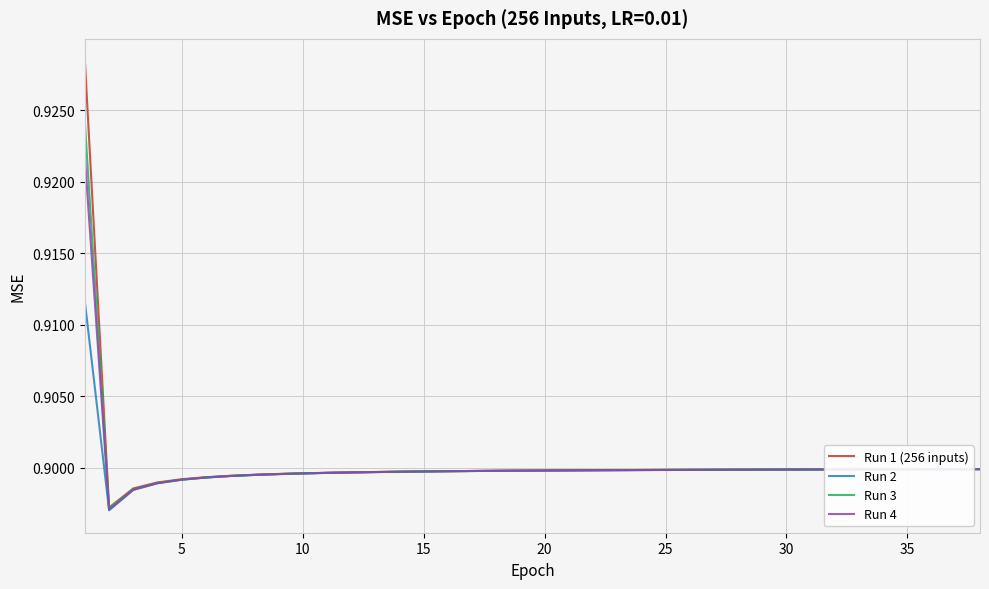

List the series in order of their peak value, highest first.

Run 1 (256 inputs), Run 3, Run 4, Run 2